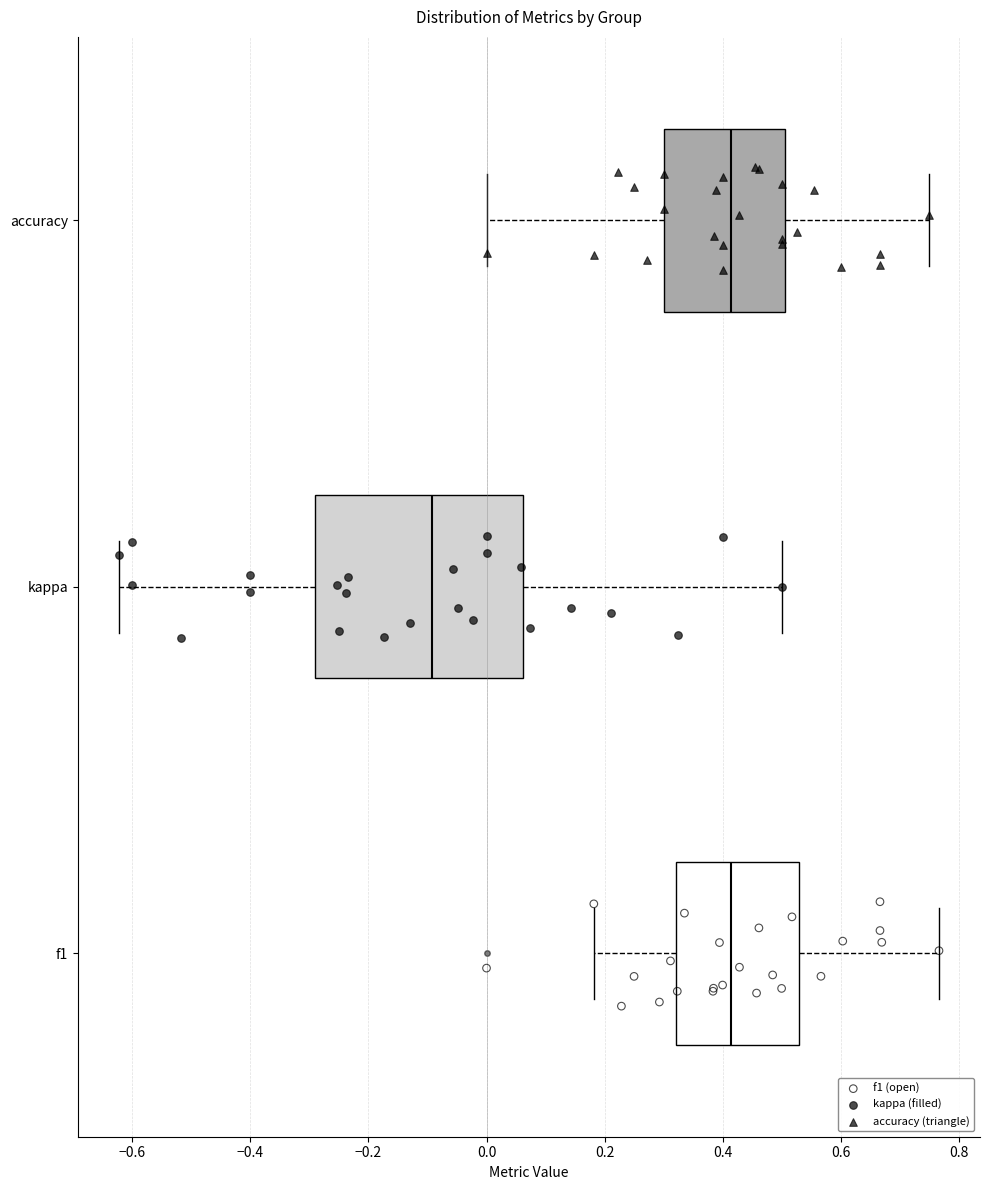

Reading bottom to top, read every box against the x-axis: the position of its median line, the range the box covers, and the ends of its whiskers. The values are not printed on the chart, so give them approximately, as read against the axis.

f1: median 0.42, box 0.32 to 0.52, whiskers 0.18 to 0.76
kappa: median -0.10, box -0.28 to 0.06, whiskers -0.62 to 0.50
accuracy: median 0.42, box 0.30 to 0.50, whiskers 0.00 to 0.76